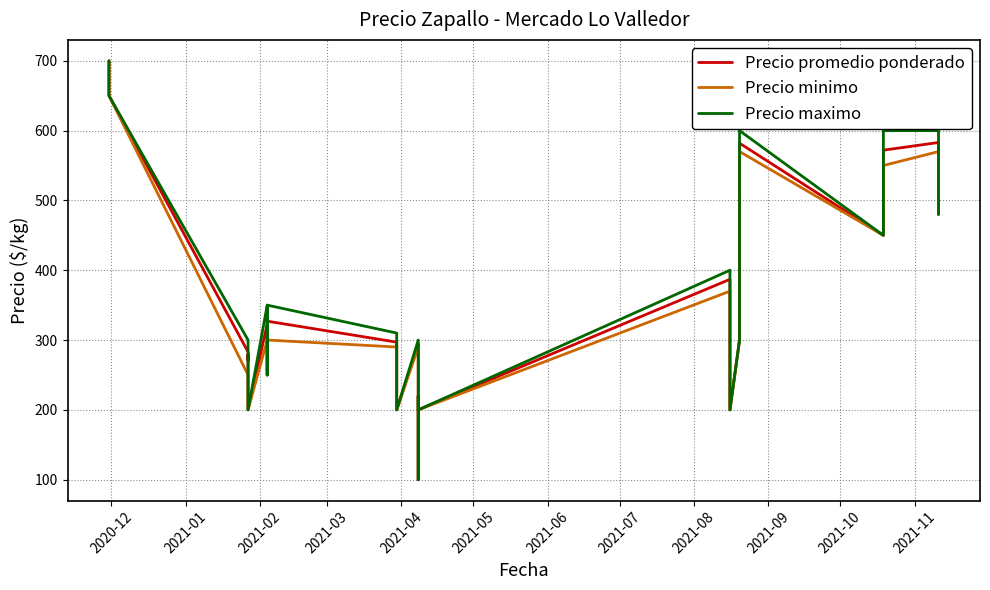

The value of Precio minimo at 39 is 627. True or false?

False